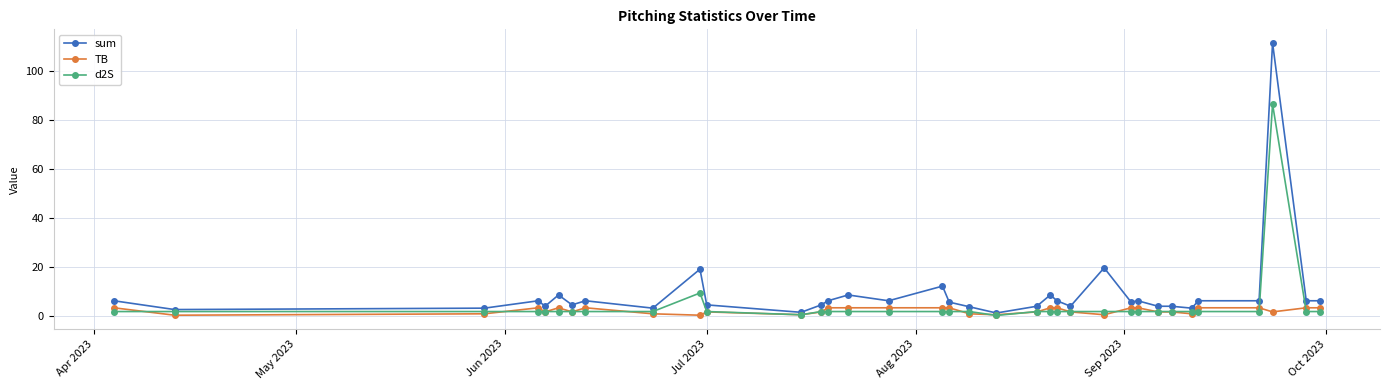

Which series has the widest spread of values?

sum